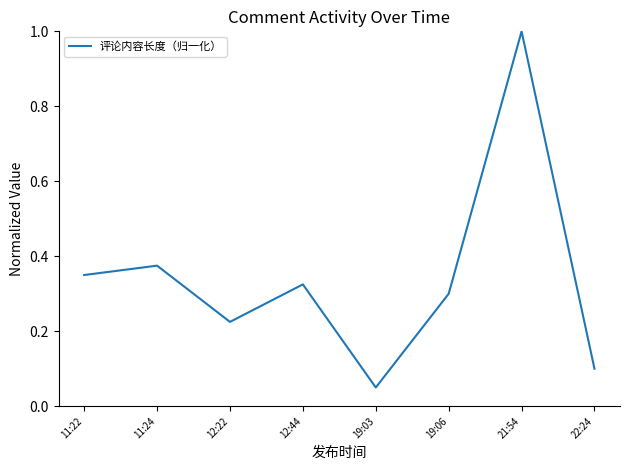

At which label is the value closest to 0?

19:03